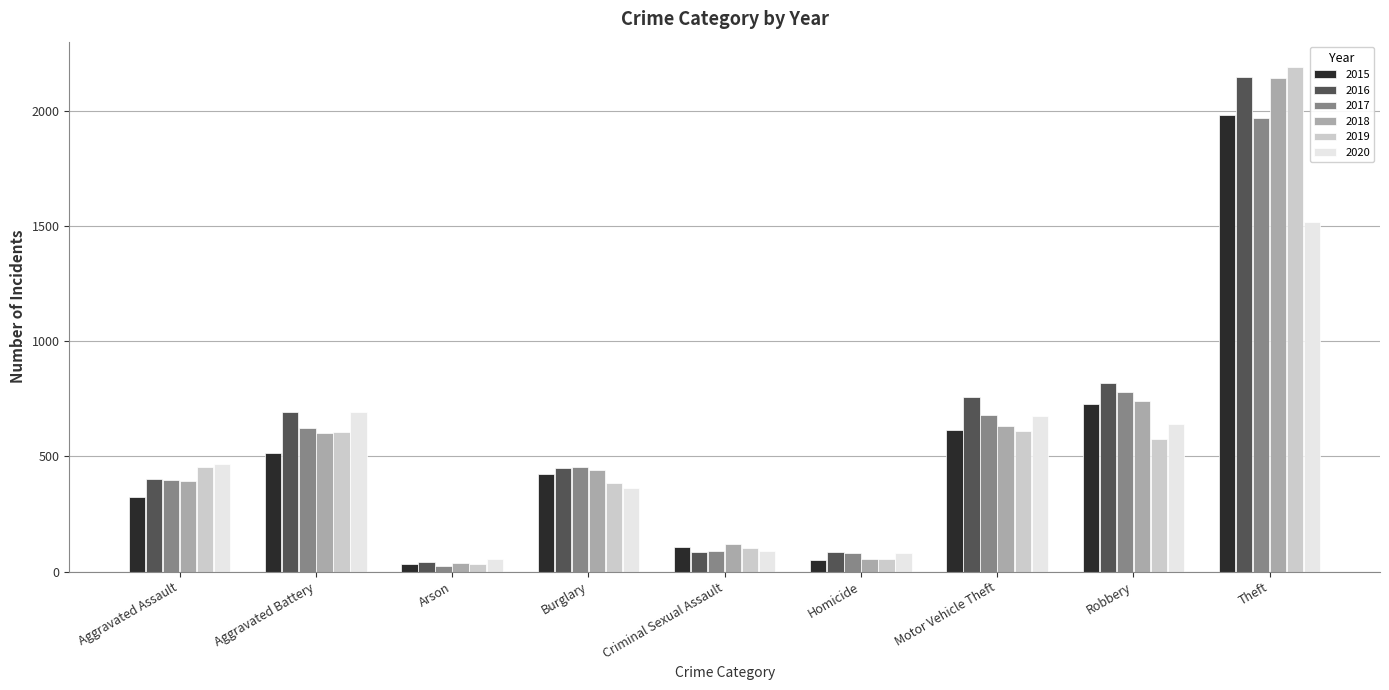

What are all the series names shown in the legend?

2015, 2016, 2017, 2018, 2019, 2020